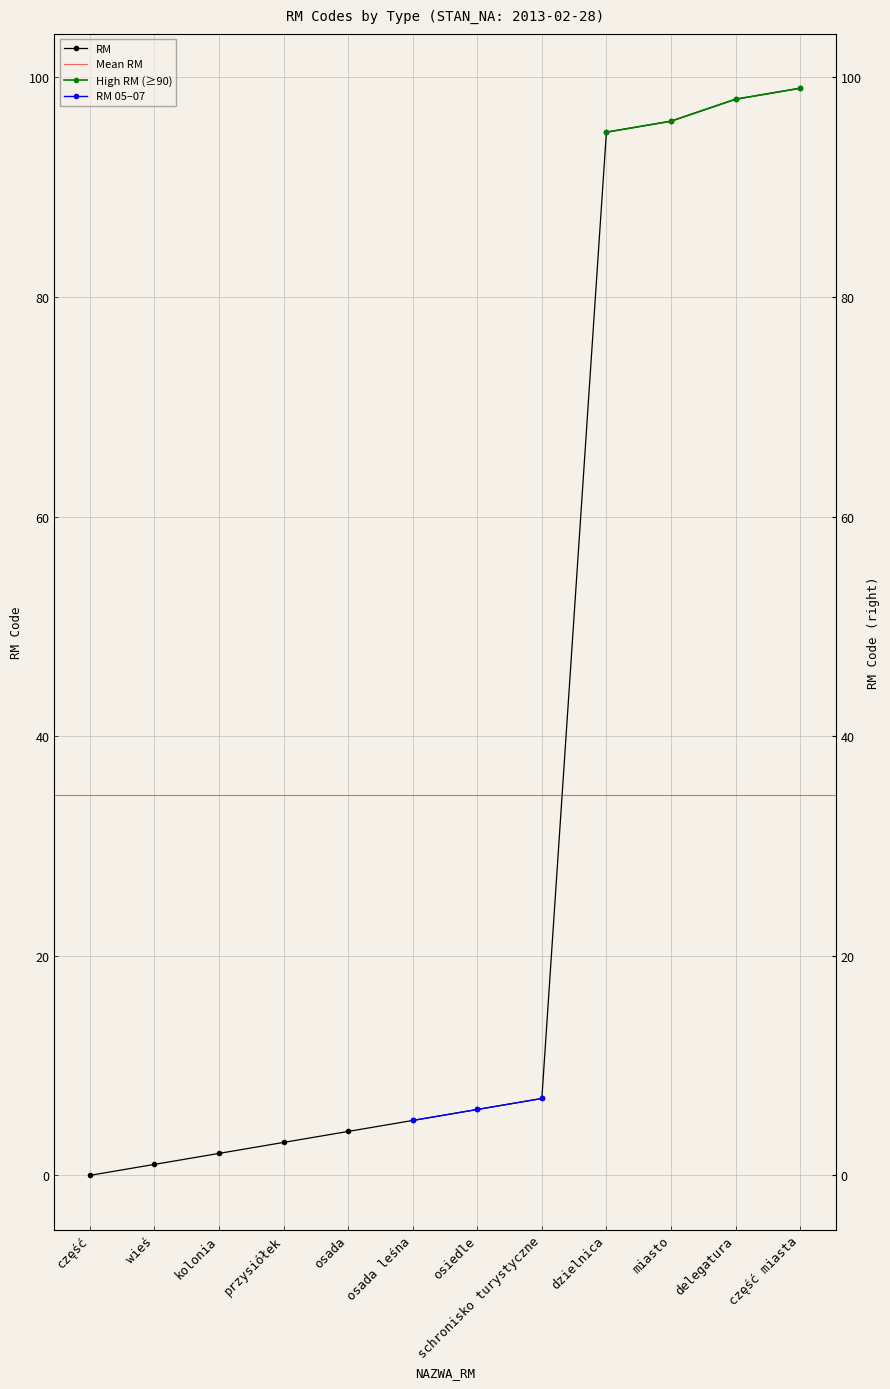

What is the greatest value displayed?

99